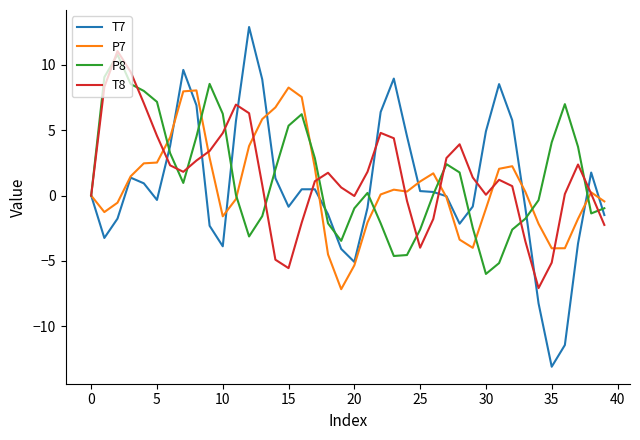

What is the maximum value for P7?

8.3